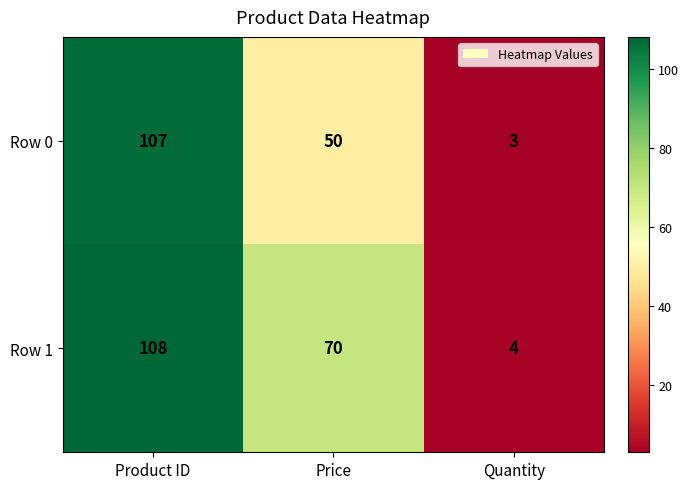

Between Price and Quantity, which series saw the biggest shift?

Row 1